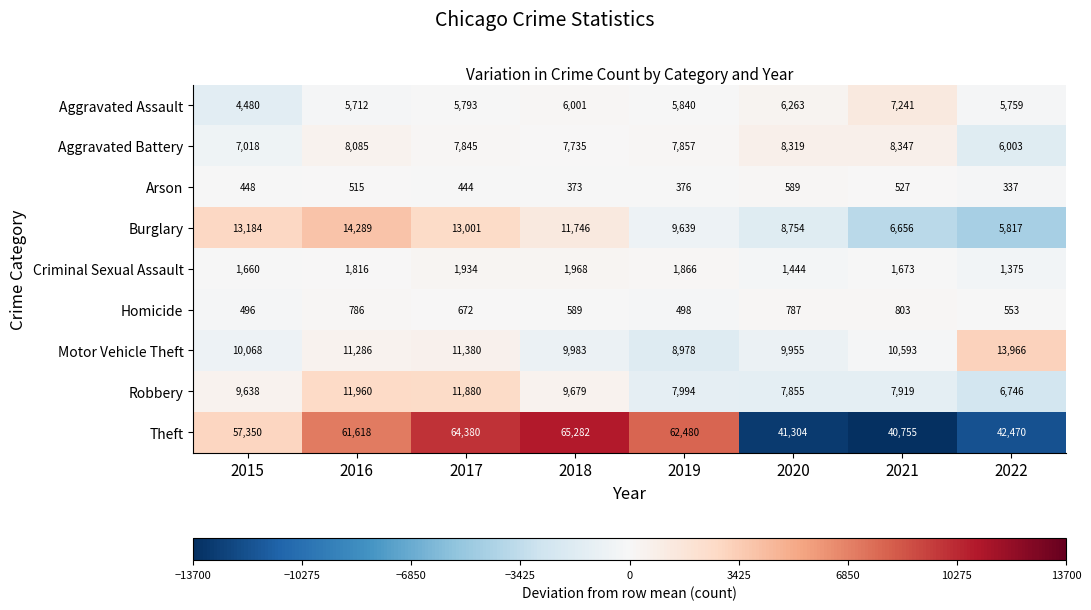

What is the highest value of the Theft series?

65282